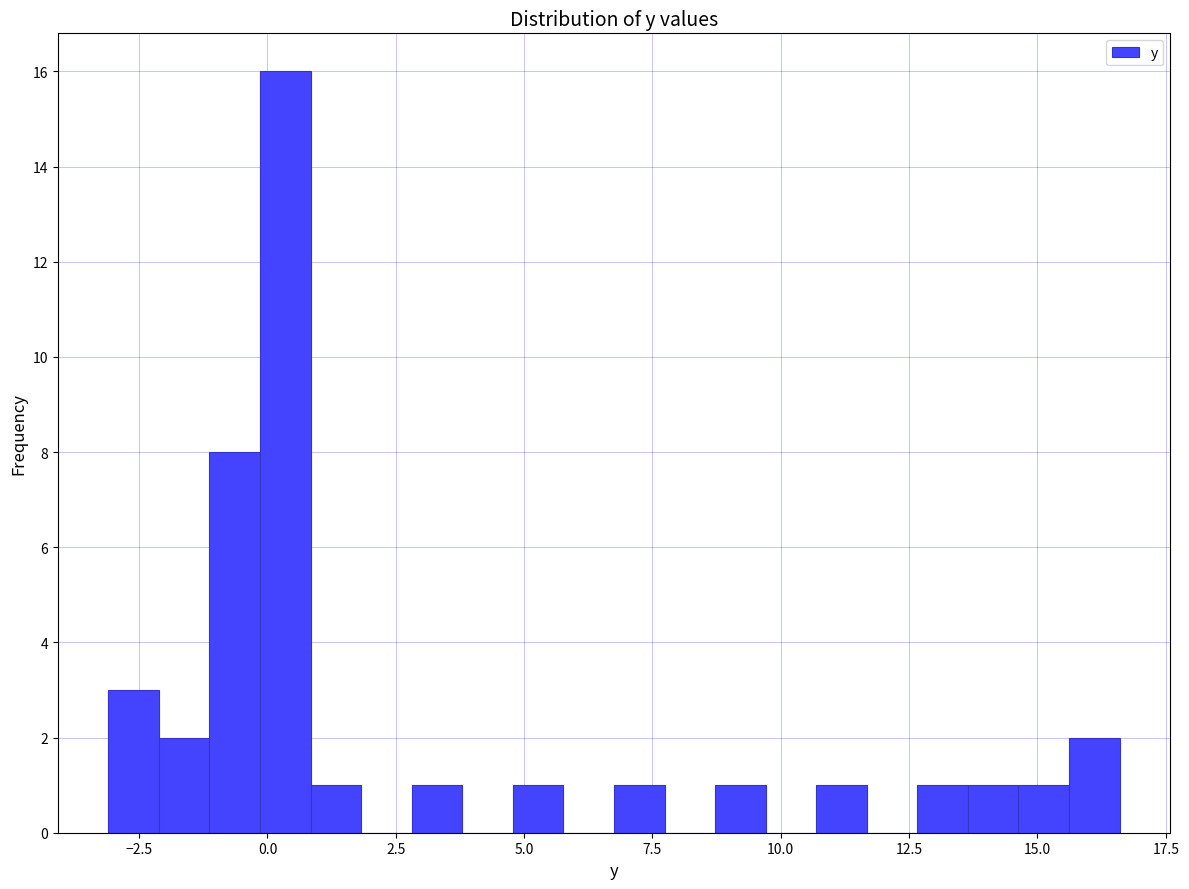

Around what value on the x-axis is the tallest bar? Give the approximate position of its centre, as read against the axis.

0.5